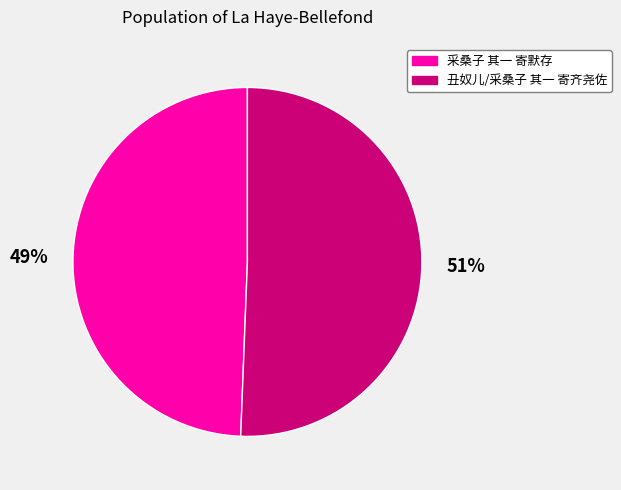

Which slice is the smallest?

采桑子 其一 寄默存